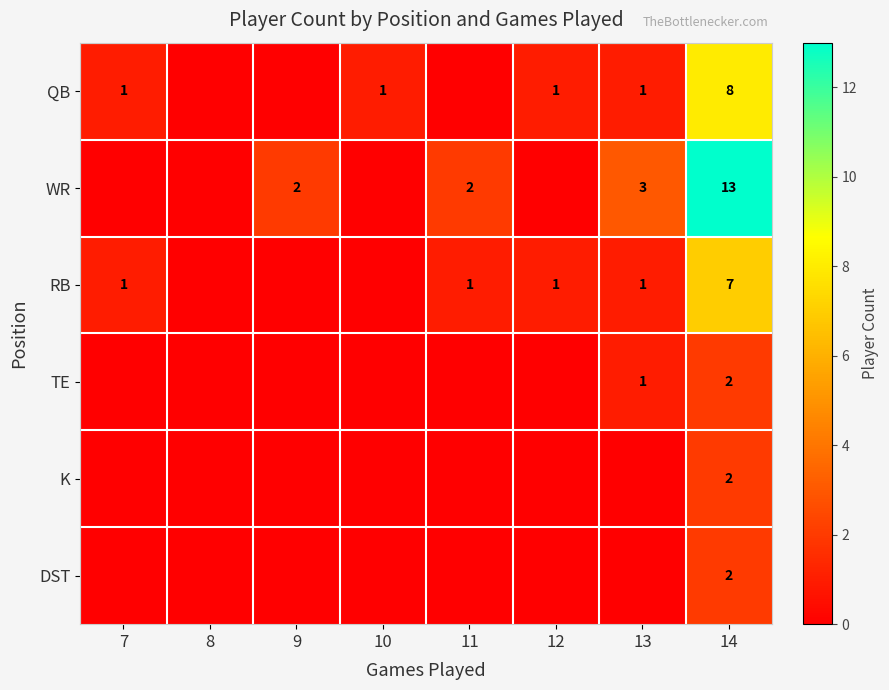

True or false: QB has a value of 1 at 13.

True